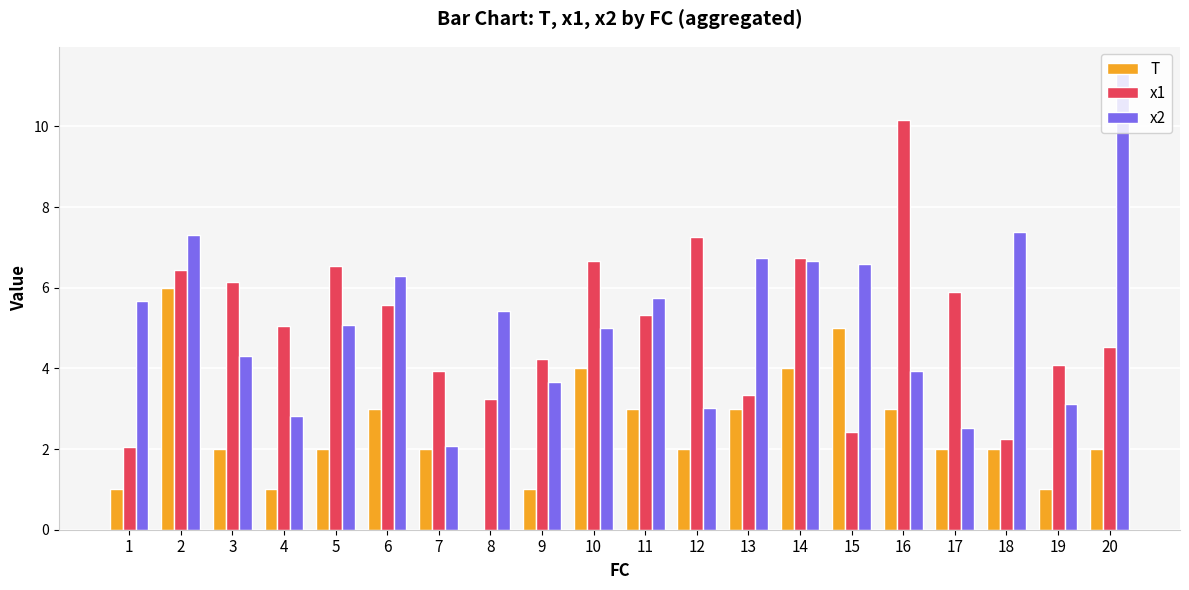

Which category has the highest value in the x2 series?

20